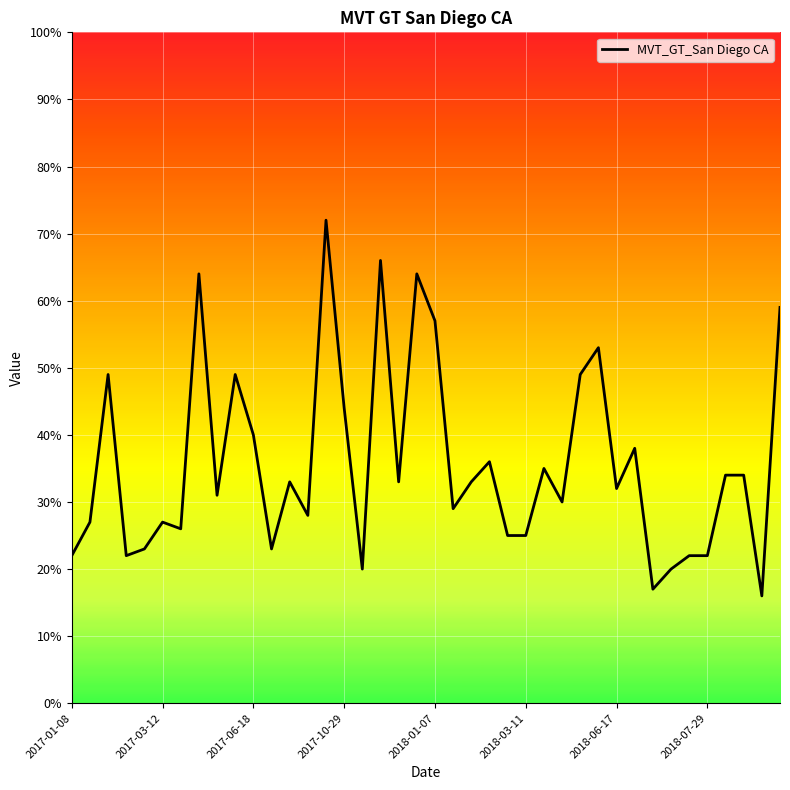

What is the maximum value shown in the chart?

72